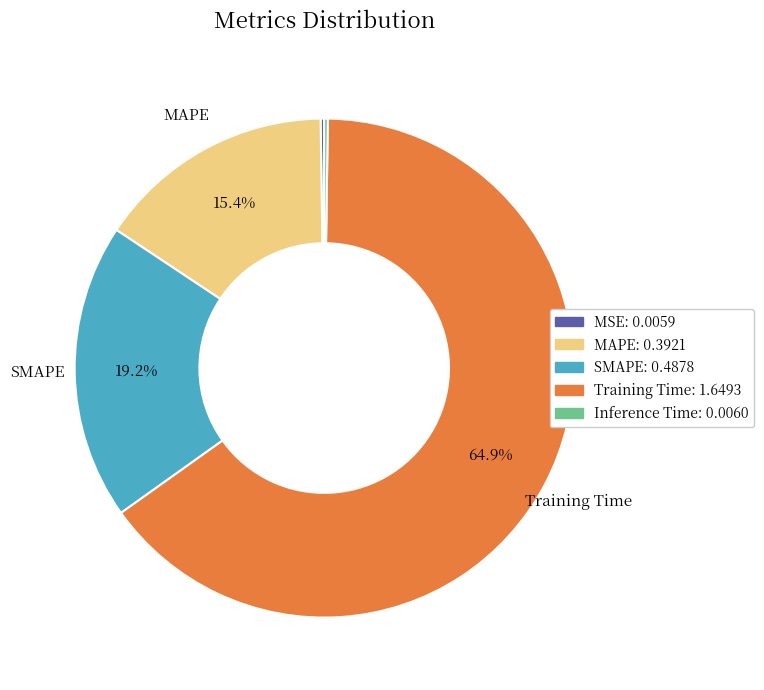

Is the sum of SMAPE and Training Time greater than half?

Yes